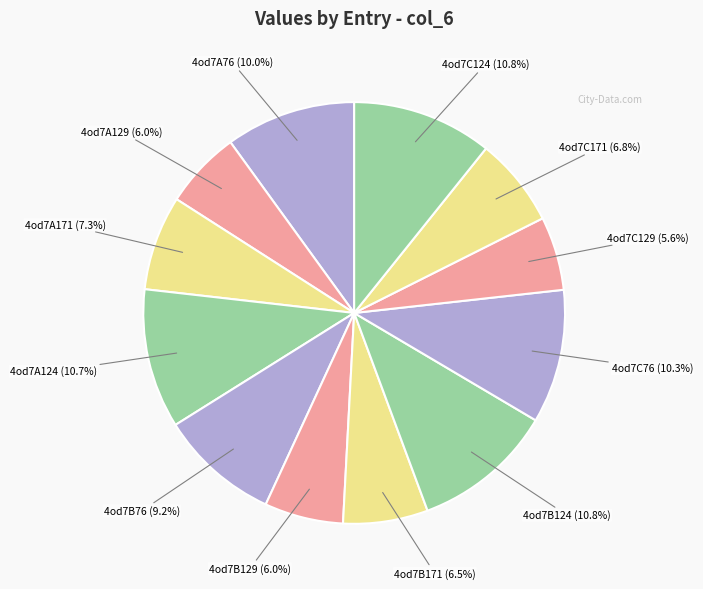

Count the number of slices in the pie.

12